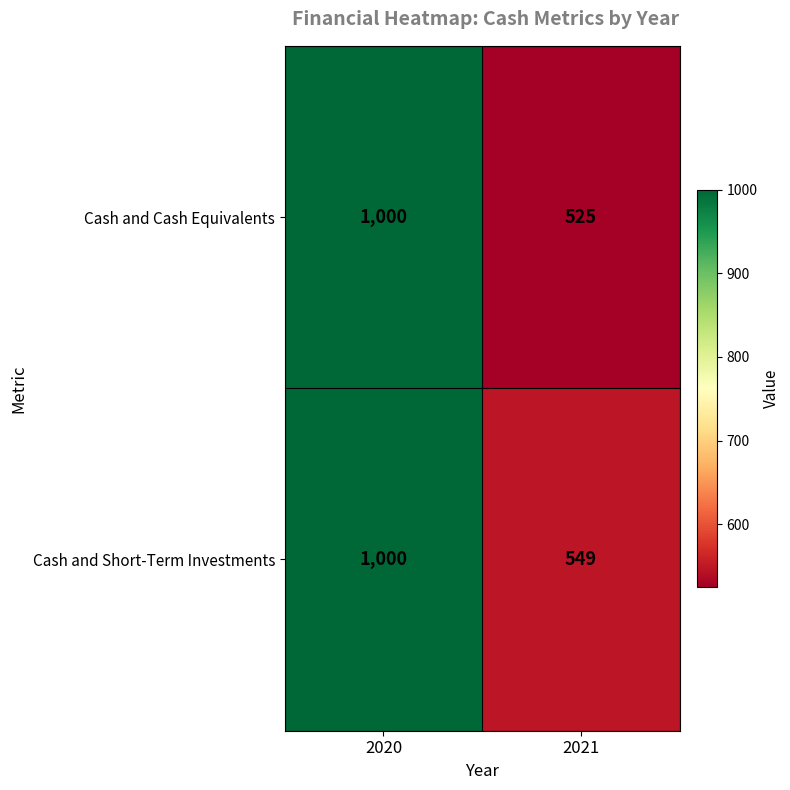

The Cash and Short-Term Investments series shows 549 at 2021. True or false?

True